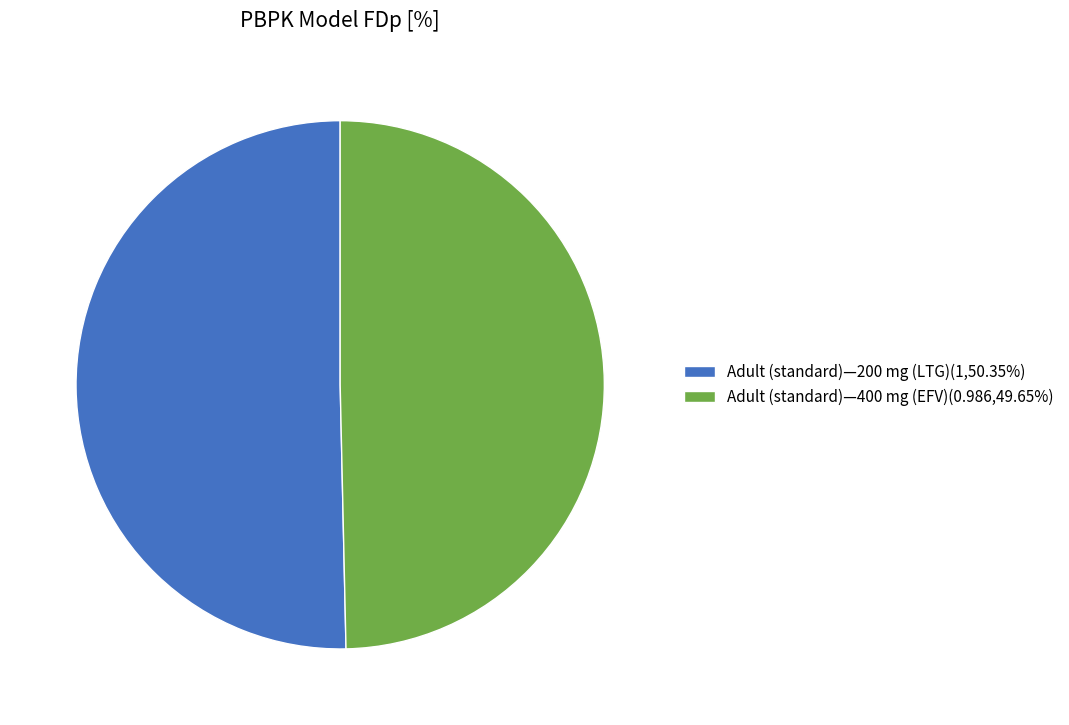

Is there any slice that represents more than half of the pie?

Yes